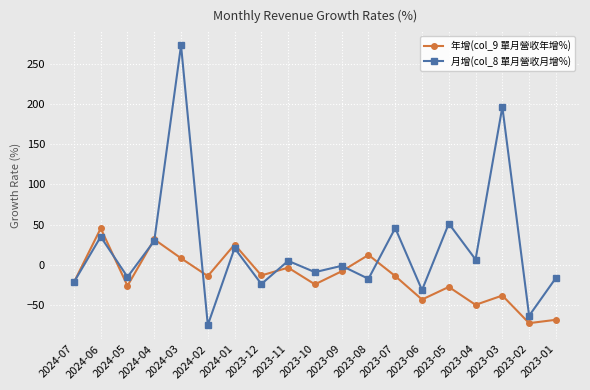

How many positive values does the 年增(col_9 單月營收年增%) series have?

5